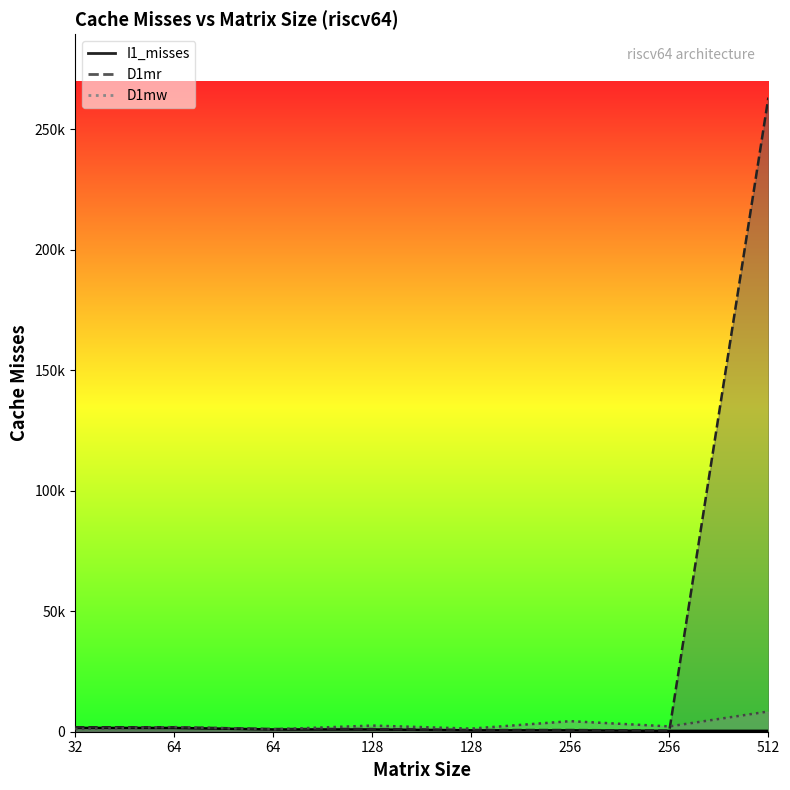

At how many categories does at least one series exceed 188237?

1